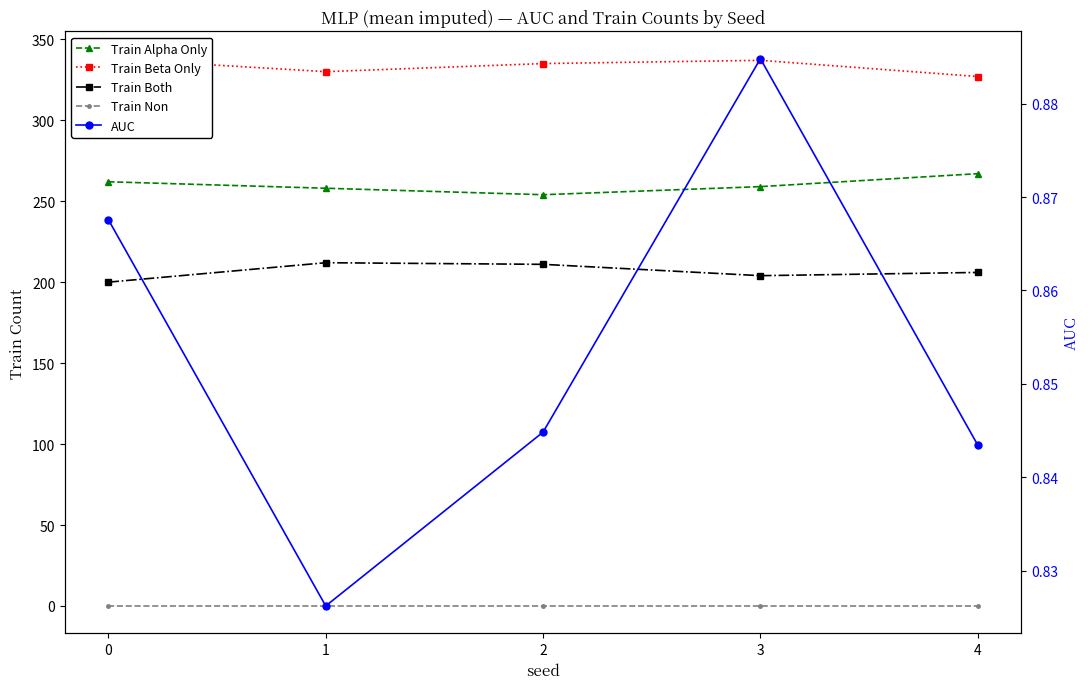

At 4, list the series in order from smallest to largest.

Train Non, AUC, Train Both, Train Alpha Only, Train Beta Only